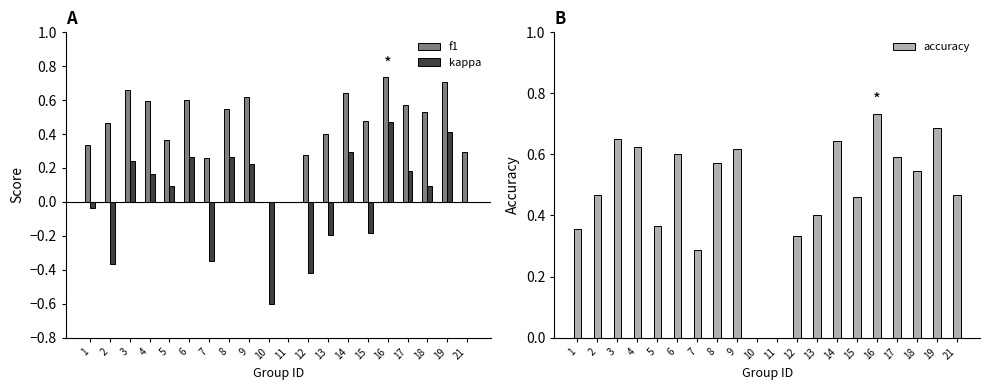

What is the minimum value for kappa?

-0.6